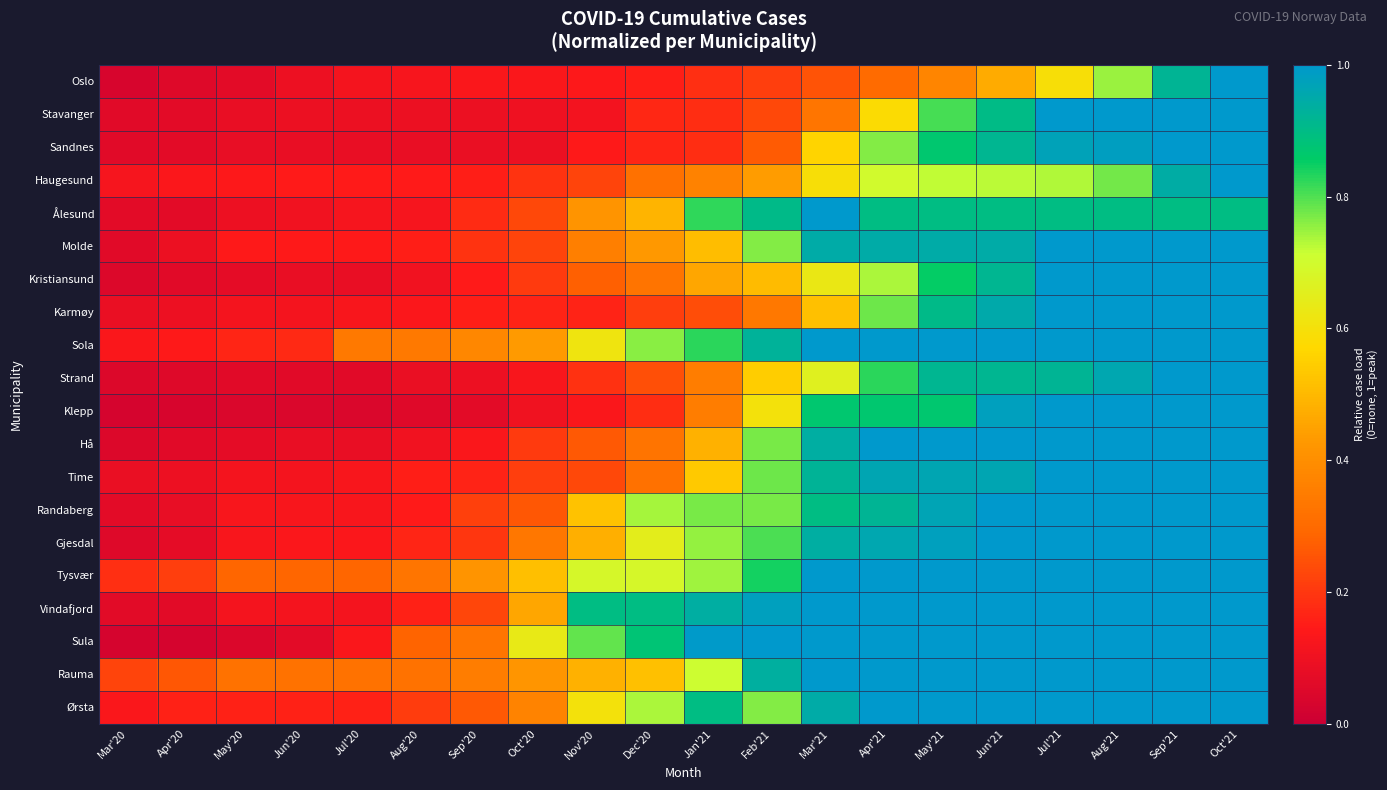

Reading left to right, transcribe all the data shown in this chart.

Oslo: Mar'20=0.0	Apr'20=0.1	May'20=0.1	Jun'20=0.1	Jul'20=0.1	Aug'20=0.1	Sep'20=0.1	Oct'20=0.1	Nov'20=0.1	Dec'20=0.2	Jan'21=0.2	Feb'21=0.2	Mar'21=0.3	Apr'21=0.3	May'21=0.4	Jun'21=0.5	Jul'21=0.6	Aug'21=0.7	Sep'21=0.9	Oct'21=1.0
Stavanger: Mar'20=0.1	Apr'20=0.1	May'20=0.1	Jun'20=0.1	Jul'20=0.1	Aug'20=0.1	Sep'20=0.1	Oct'20=0.1	Nov'20=0.1	Dec'20=0.2	Jan'21=0.2	Feb'21=0.2	Mar'21=0.3	Apr'21=0.6	May'21=0.8	Jun'21=0.9	Jul'21=1.0	Aug'21=1.0	Sep'21=1.0	Oct'21=1.0
Sandnes: Mar'20=0.1	Apr'20=0.1	May'20=0.1	Jun'20=0.1	Jul'20=0.1	Aug'20=0.1	Sep'20=0.1	Oct'20=0.1	Nov'20=0.1	Dec'20=0.2	Jan'21=0.2	Feb'21=0.3	Mar'21=0.6	Apr'21=0.8	May'21=0.9	Jun'21=0.9	Jul'21=1.0	Aug'21=1.0	Sep'21=1.0	Oct'21=1.0
Haugesund: Mar'20=0.1	Apr'20=0.1	May'20=0.1	Jun'20=0.1	Jul'20=0.1	Aug'20=0.1	Sep'20=0.2	Oct'20=0.2	Nov'20=0.2	Dec'20=0.3	Jan'21=0.4	Feb'21=0.4	Mar'21=0.6	Apr'21=0.7	May'21=0.7	Jun'21=0.7	Jul'21=0.7	Aug'21=0.8	Sep'21=0.9	Oct'21=1.0
Ålesund: Mar'20=0.1	Apr'20=0.1	May'20=0.1	Jun'20=0.1	Jul'20=0.1	Aug'20=0.1	Sep'20=0.2	Oct'20=0.2	Nov'20=0.4	Dec'20=0.5	Jan'21=0.8	Feb'21=0.9	Mar'21=1.0	Apr'21=0.9	May'21=0.9	Jun'21=0.9	Jul'21=0.9	Aug'21=0.9	Sep'21=0.9	Oct'21=0.9
Molde: Mar'20=0.1	Apr'20=0.1	May'20=0.1	Jun'20=0.1	Jul'20=0.1	Aug'20=0.2	Sep'20=0.2	Oct'20=0.2	Nov'20=0.4	Dec'20=0.4	Jan'21=0.5	Feb'21=0.8	Mar'21=0.9	Apr'21=0.9	May'21=0.9	Jun'21=0.9	Jul'21=1.0	Aug'21=1.0	Sep'21=1.0	Oct'21=1.0
Kristiansund: Mar'20=0.0	Apr'20=0.1	May'20=0.1	Jun'20=0.1	Jul'20=0.1	Aug'20=0.1	Sep'20=0.1	Oct'20=0.2	Nov'20=0.3	Dec'20=0.3	Jan'21=0.5	Feb'21=0.5	Mar'21=0.6	Apr'21=0.7	May'21=0.9	Jun'21=0.9	Jul'21=1.0	Aug'21=1.0	Sep'21=1.0	Oct'21=1.0
Karmøy: Mar'20=0.1	Apr'20=0.1	May'20=0.1	Jun'20=0.1	Jul'20=0.1	Aug'20=0.1	Sep'20=0.2	Oct'20=0.2	Nov'20=0.2	Dec'20=0.2	Jan'21=0.2	Feb'21=0.3	Mar'21=0.5	Apr'21=0.8	May'21=0.9	Jun'21=1.0	Jul'21=1.0	Aug'21=1.0	Sep'21=1.0	Oct'21=1.0
Sola: Mar'20=0.1	Apr'20=0.1	May'20=0.2	Jun'20=0.2	Jul'20=0.3	Aug'20=0.3	Sep'20=0.4	Oct'20=0.4	Nov'20=0.6	Dec'20=0.8	Jan'21=0.8	Feb'21=0.9	Mar'21=1.0	Apr'21=1.0	May'21=1.0	Jun'21=1.0	Jul'21=1.0	Aug'21=1.0	Sep'21=1.0	Oct'21=1.0
Strand: Mar'20=0.0	Apr'20=0.1	May'20=0.1	Jun'20=0.1	Jul'20=0.1	Aug'20=0.1	Sep'20=0.1	Oct'20=0.1	Nov'20=0.2	Dec'20=0.2	Jan'21=0.4	Feb'21=0.5	Mar'21=0.7	Apr'21=0.8	May'21=0.9	Jun'21=0.9	Jul'21=0.9	Aug'21=1.0	Sep'21=1.0	Oct'21=1.0
Klepp: Mar'20=0.0	Apr'20=0.0	May'20=0.0	Jun'20=0.0	Jul'20=0.0	Aug'20=0.1	Sep'20=0.1	Oct'20=0.1	Nov'20=0.1	Dec'20=0.2	Jan'21=0.4	Feb'21=0.6	Mar'21=0.9	Apr'21=0.9	May'21=0.9	Jun'21=1.0	Jul'21=1.0	Aug'21=1.0	Sep'21=1.0	Oct'21=1.0
Hå: Mar'20=0.0	Apr'20=0.1	May'20=0.1	Jun'20=0.1	Jul'20=0.1	Aug'20=0.1	Sep'20=0.1	Oct'20=0.2	Nov'20=0.3	Dec'20=0.3	Jan'21=0.5	Feb'21=0.8	Mar'21=0.9	Apr'21=1.0	May'21=1.0	Jun'21=1.0	Jul'21=1.0	Aug'21=1.0	Sep'21=1.0	Oct'21=1.0
Time: Mar'20=0.1	Apr'20=0.1	May'20=0.1	Jun'20=0.1	Jul'20=0.1	Aug'20=0.2	Sep'20=0.2	Oct'20=0.2	Nov'20=0.2	Dec'20=0.3	Jan'21=0.5	Feb'21=0.8	Mar'21=0.9	Apr'21=1.0	May'21=1.0	Jun'21=1.0	Jul'21=1.0	Aug'21=1.0	Sep'21=1.0	Oct'21=1.0
Randaberg: Mar'20=0.1	Apr'20=0.1	May'20=0.1	Jun'20=0.1	Jul'20=0.1	Aug'20=0.1	Sep'20=0.2	Oct'20=0.3	Nov'20=0.5	Dec'20=0.7	Jan'21=0.8	Feb'21=0.8	Mar'21=0.9	Apr'21=0.9	May'21=1.0	Jun'21=1.0	Jul'21=1.0	Aug'21=1.0	Sep'21=1.0	Oct'21=1.0
Gjesdal: Mar'20=0.1	Apr'20=0.1	May'20=0.1	Jun'20=0.1	Jul'20=0.1	Aug'20=0.2	Sep'20=0.2	Oct'20=0.3	Nov'20=0.5	Dec'20=0.6	Jan'21=0.8	Feb'21=0.8	Mar'21=0.9	Apr'21=1.0	May'21=1.0	Jun'21=1.0	Jul'21=1.0	Aug'21=1.0	Sep'21=1.0	Oct'21=1.0
Tysvær: Mar'20=0.2	Apr'20=0.2	May'20=0.3	Jun'20=0.3	Jul'20=0.3	Aug'20=0.3	Sep'20=0.4	Oct'20=0.5	Nov'20=0.7	Dec'20=0.7	Jan'21=0.7	Feb'21=0.8	Mar'21=1.0	Apr'21=1.0	May'21=1.0	Jun'21=1.0	Jul'21=1.0	Aug'21=1.0	Sep'21=1.0	Oct'21=1.0
Vindafjord: Mar'20=0.1	Apr'20=0.1	May'20=0.1	Jun'20=0.1	Jul'20=0.1	Aug'20=0.2	Sep'20=0.2	Oct'20=0.5	Nov'20=0.9	Dec'20=0.9	Jan'21=0.9	Feb'21=1.0	Mar'21=1.0	Apr'21=1.0	May'21=1.0	Jun'21=1.0	Jul'21=1.0	Aug'21=1.0	Sep'21=1.0	Oct'21=1.0
Sula: Mar'20=0.0	Apr'20=0.0	May'20=0.0	Jun'20=0.1	Jul'20=0.1	Aug'20=0.3	Sep'20=0.3	Oct'20=0.6	Nov'20=0.8	Dec'20=0.9	Jan'21=1.0	Feb'21=1.0	Mar'21=1.0	Apr'21=1.0	May'21=1.0	Jun'21=1.0	Jul'21=1.0	Aug'21=1.0	Sep'21=1.0	Oct'21=1.0
Rauma: Mar'20=0.2	Apr'20=0.3	May'20=0.3	Jun'20=0.3	Jul'20=0.3	Aug'20=0.3	Sep'20=0.4	Oct'20=0.4	Nov'20=0.5	Dec'20=0.5	Jan'21=0.7	Feb'21=0.9	Mar'21=1.0	Apr'21=1.0	May'21=1.0	Jun'21=1.0	Jul'21=1.0	Aug'21=1.0	Sep'21=1.0	Oct'21=1.0
Ørsta: Mar'20=0.1	Apr'20=0.2	May'20=0.2	Jun'20=0.2	Jul'20=0.2	Aug'20=0.2	Sep'20=0.3	Oct'20=0.4	Nov'20=0.6	Dec'20=0.7	Jan'21=0.9	Feb'21=0.8	Mar'21=0.9	Apr'21=1.0	May'21=1.0	Jun'21=1.0	Jul'21=1.0	Aug'21=1.0	Sep'21=1.0	Oct'21=1.0